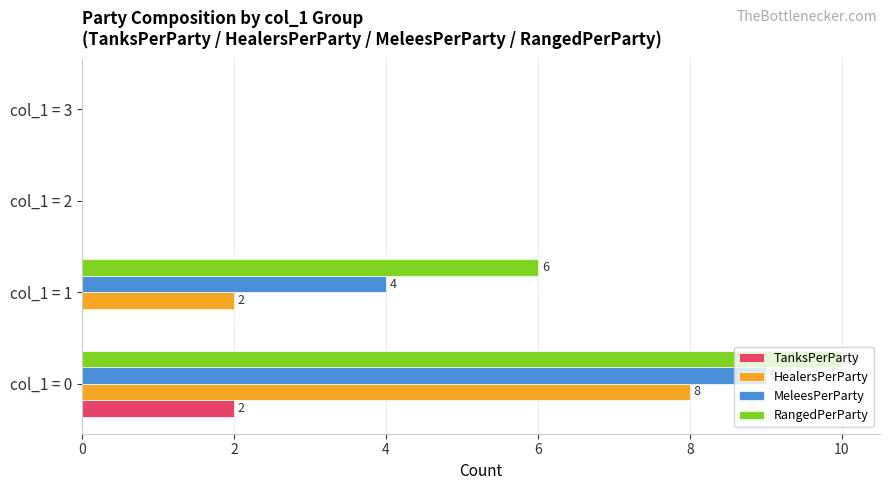

At which category is the sum across all series the highest?

col_1 = 0